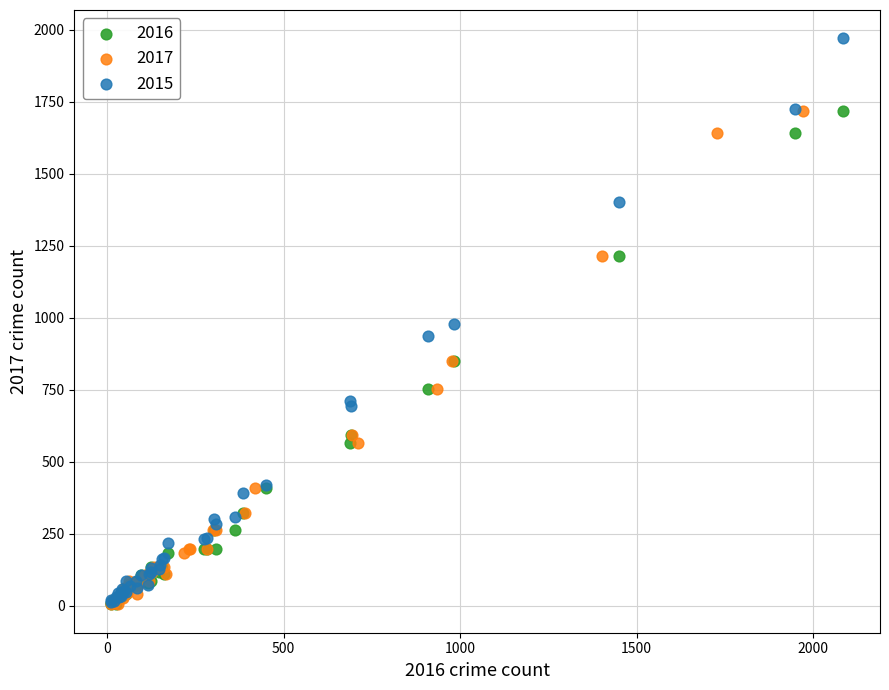

Which series reaches the maximum Y coordinate?

2015